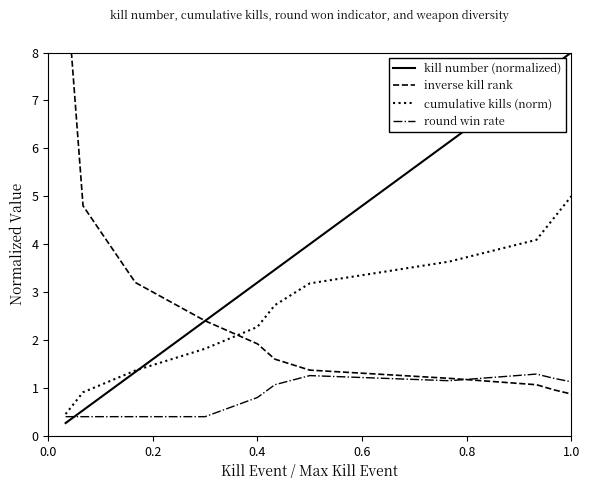

How many lines are shown in the chart?

4